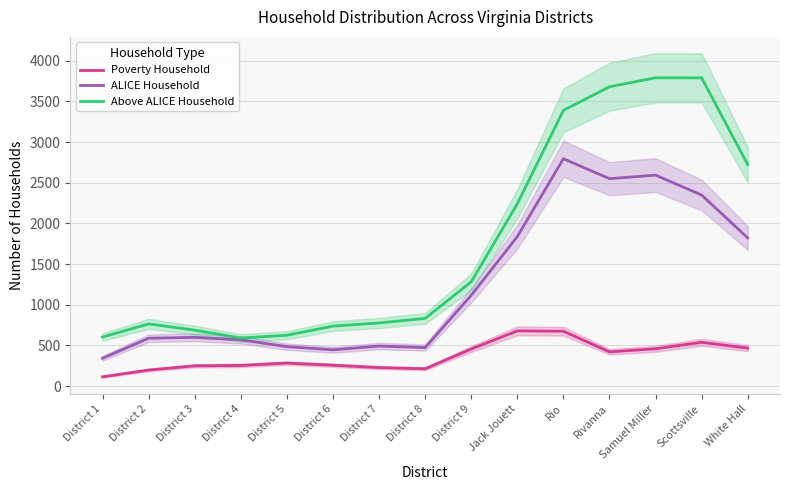

What is the sum of the ALICE Household values at District 9 and Scottsville?

3465.3